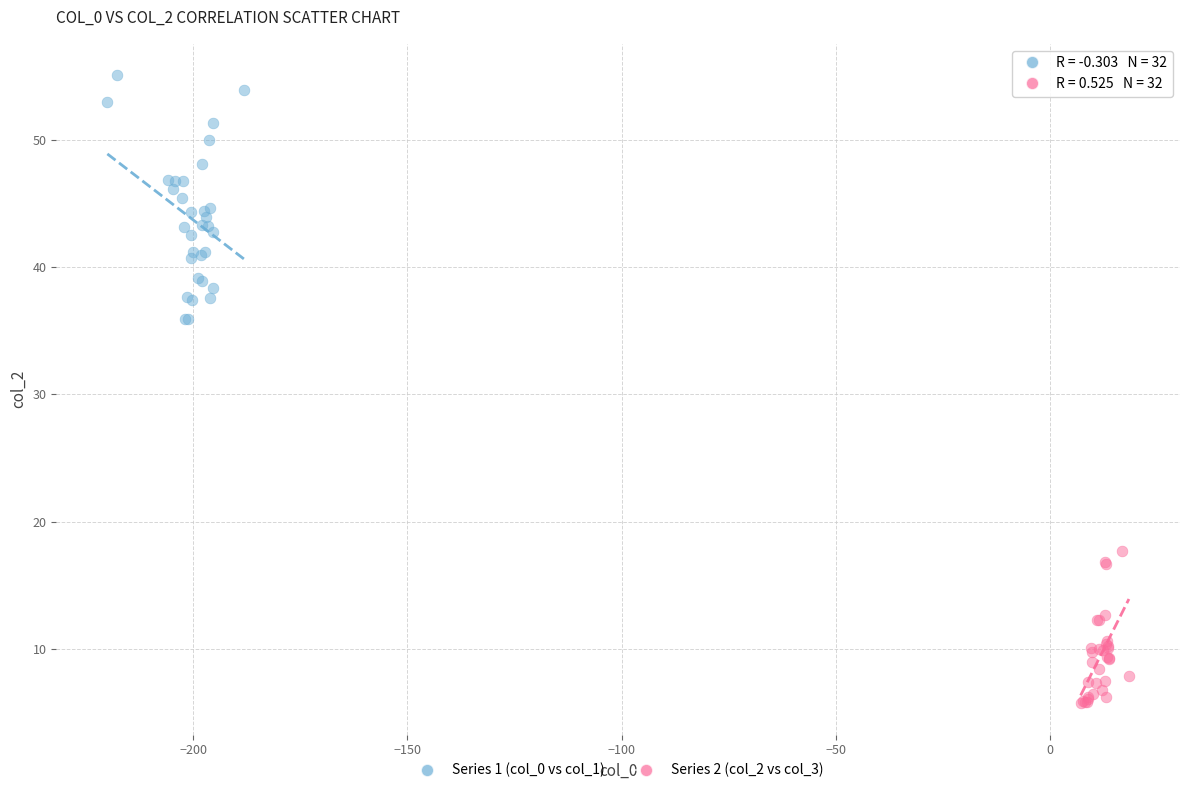

Which series contains the highest Y value?

Series 1 (col_0 vs col_1)